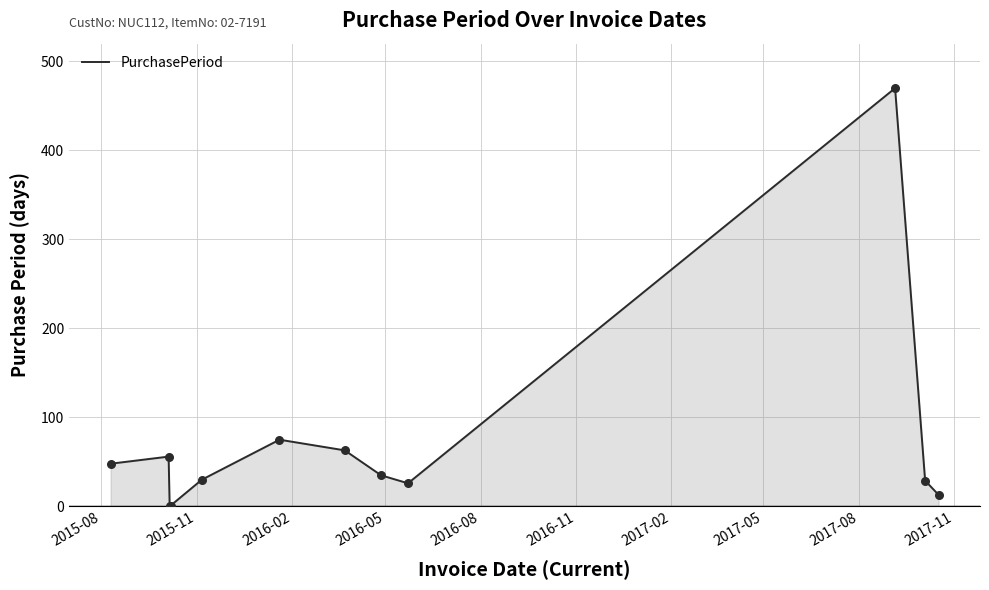

What is the difference between the maximum and minimum values?

469